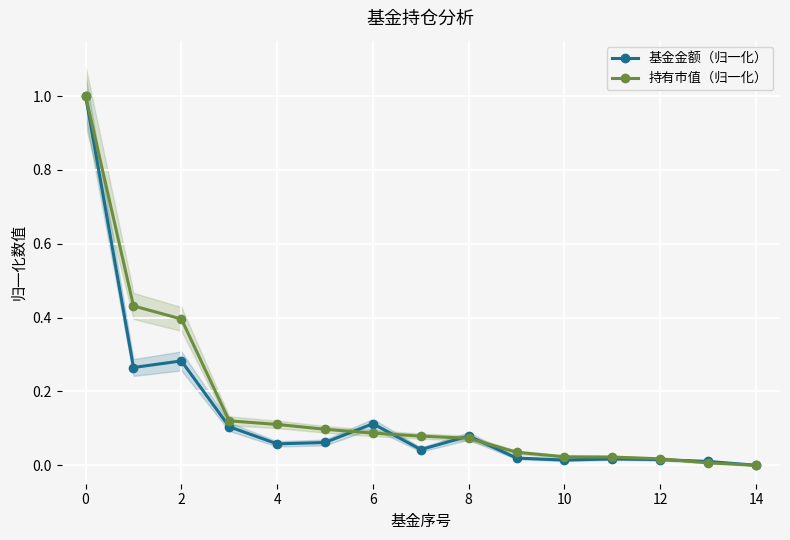

How many lines are shown in the chart?

2